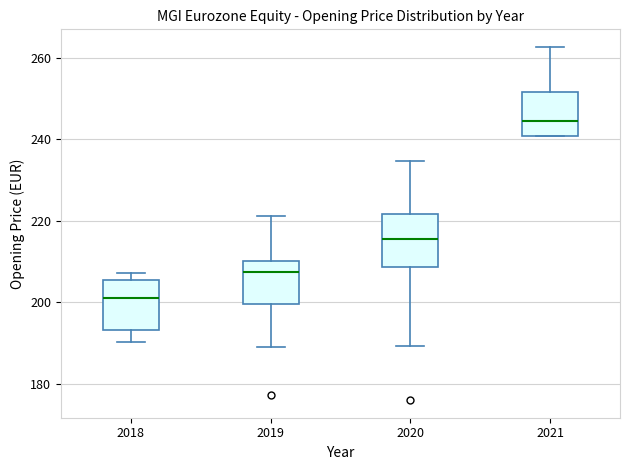

Reading left to right, read every box against the y-axis: the position of its median line, the range the box covers, and the ends of its whiskers. The values are not printed on the chart, so give them approximately, as read against the axis.

2018: median 200, box 194 to 206, whiskers 190 to 208
2019: median 208, box 200 to 210, whiskers 188 to 222
2020: median 216, box 208 to 222, whiskers 190 to 234
2021: median 244, box 240 to 252, whiskers 240 to 262